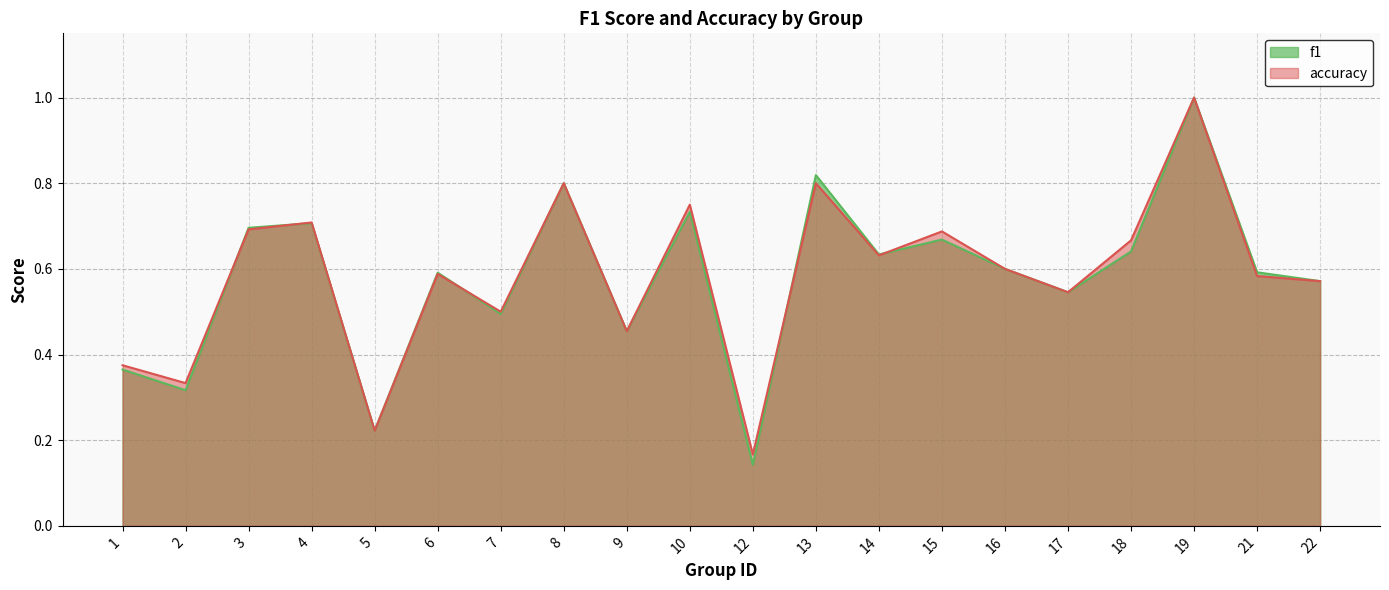

Read the accuracy value at 7.

0.5